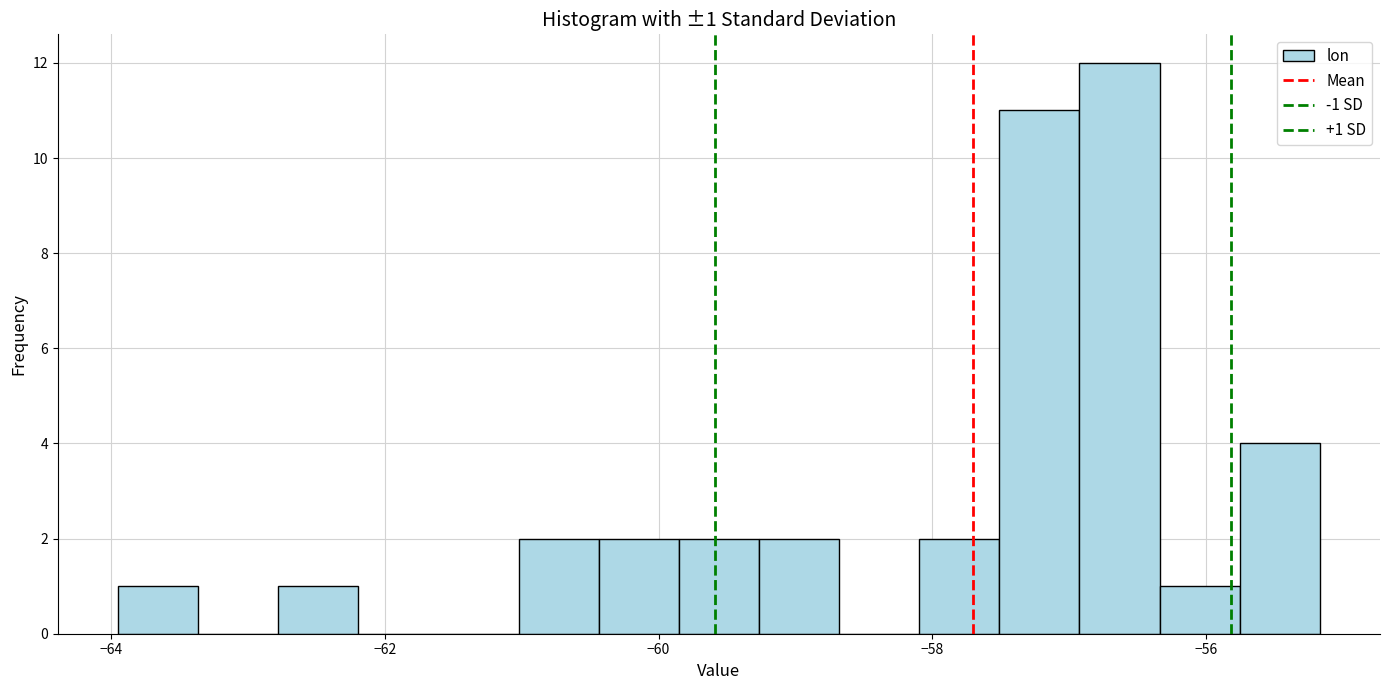

Read against the x-axis, roughly where is the centre of the tallest bar?

-56.6